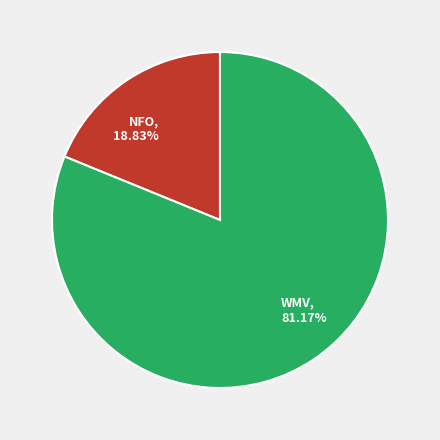

Does any single category account for the majority?

Yes